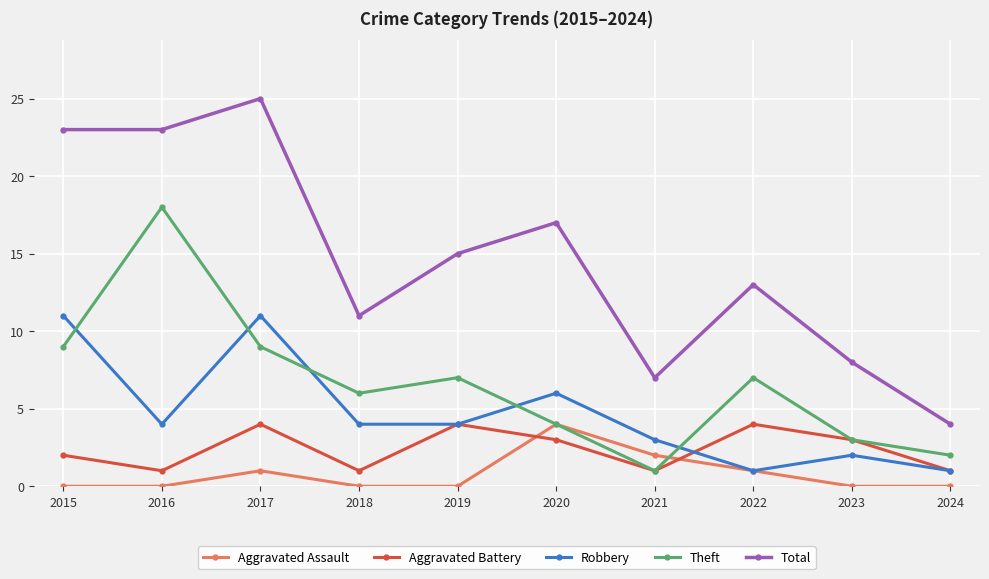

Is this an area chart (filled region under the line)?

No